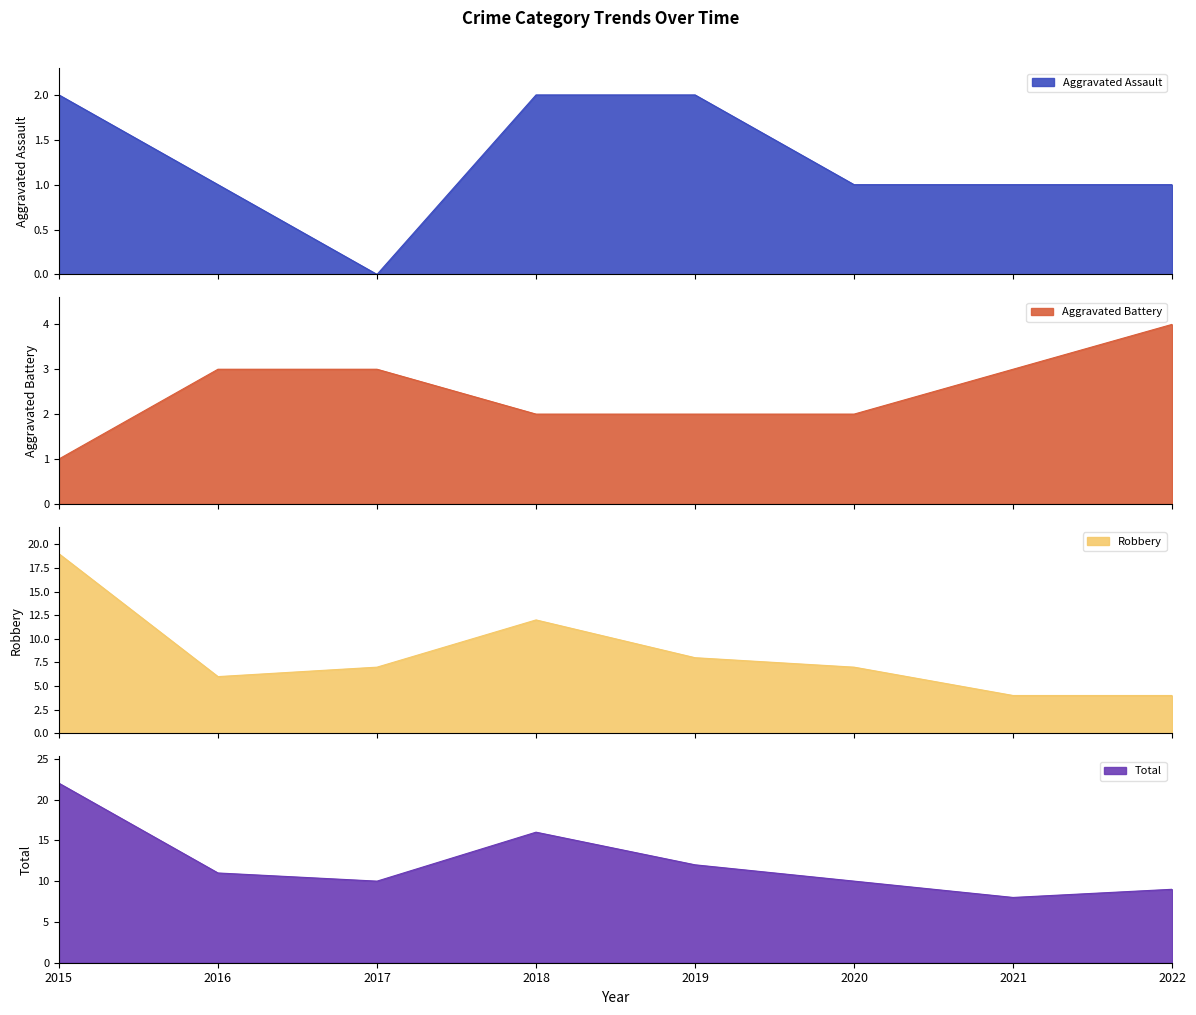

What is the sum of the Aggravated Battery values at 2016 and 2019?

5